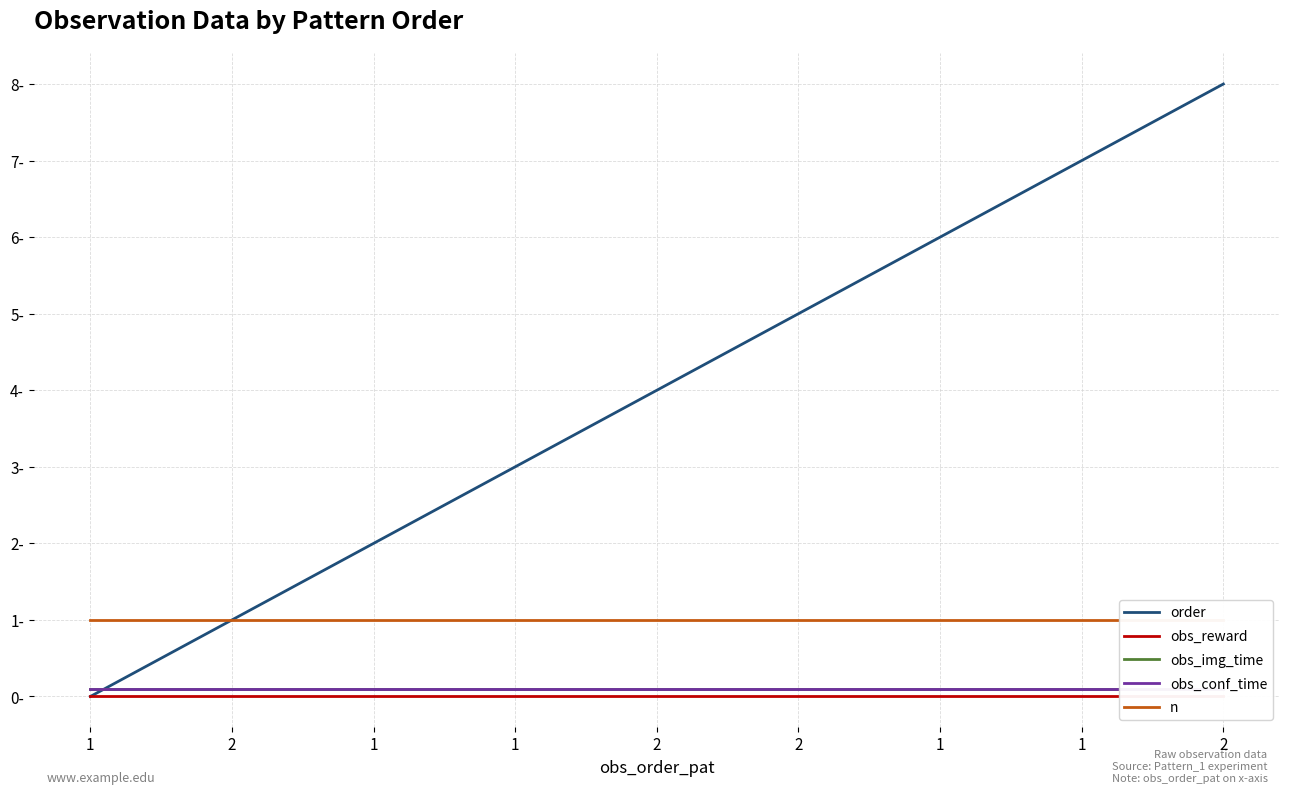

At how many categories does at least one series exceed 3?

5